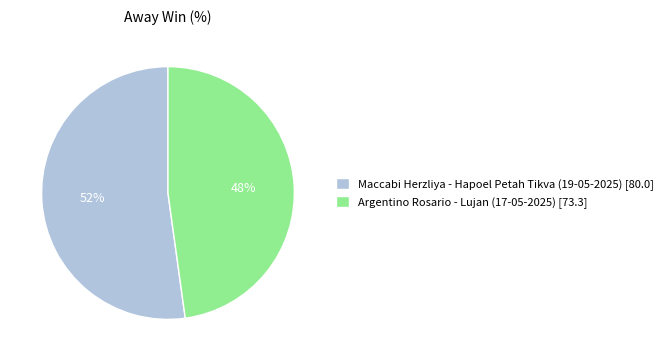

Is there any slice that represents more than half of the pie?

Yes